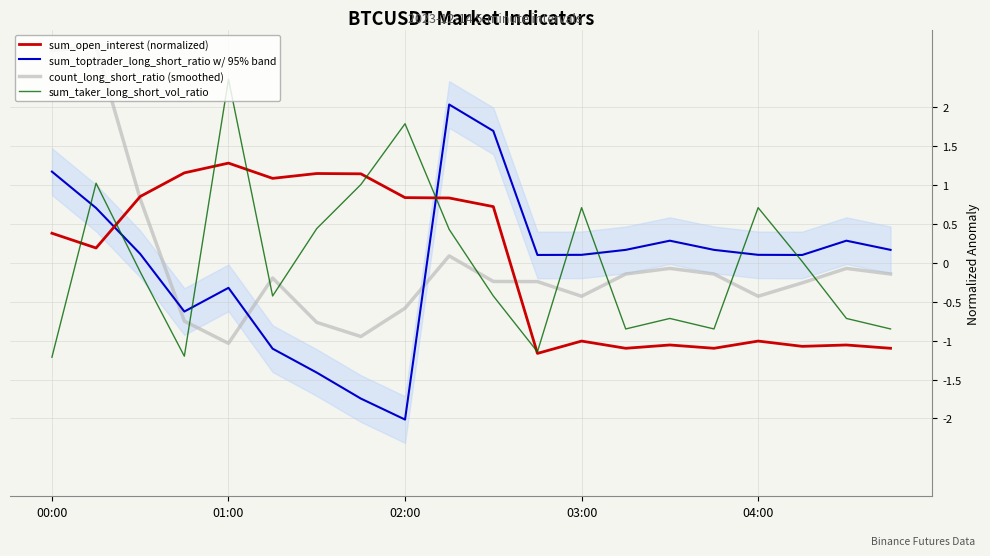

The sum_open_interest series shows -1.1 at 14. True or false?

True